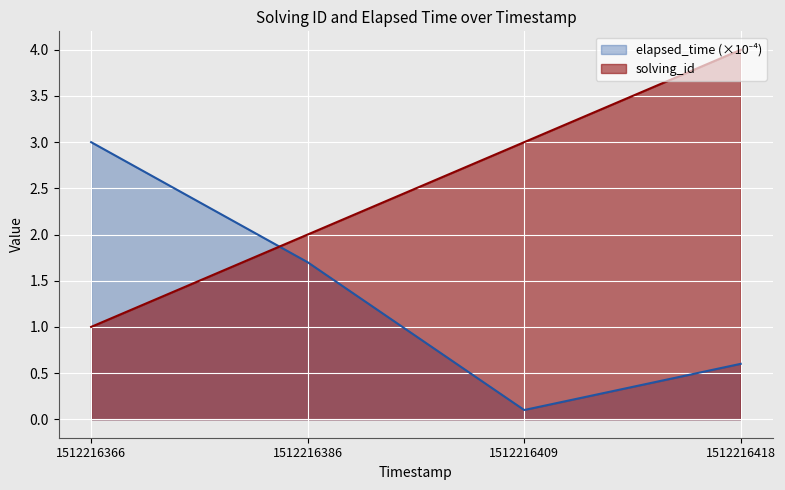

How many data points in elapsed_time are less than 1?

2